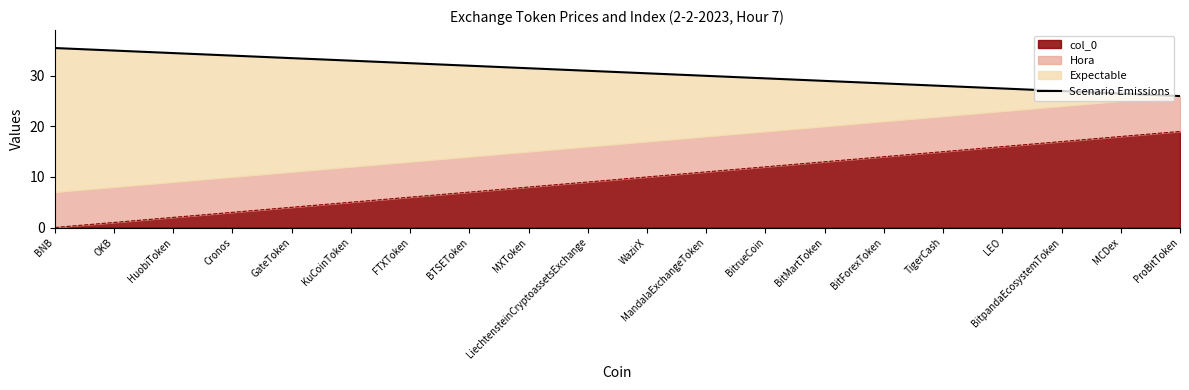

Does the chart display data point markers on the line(s)?

No